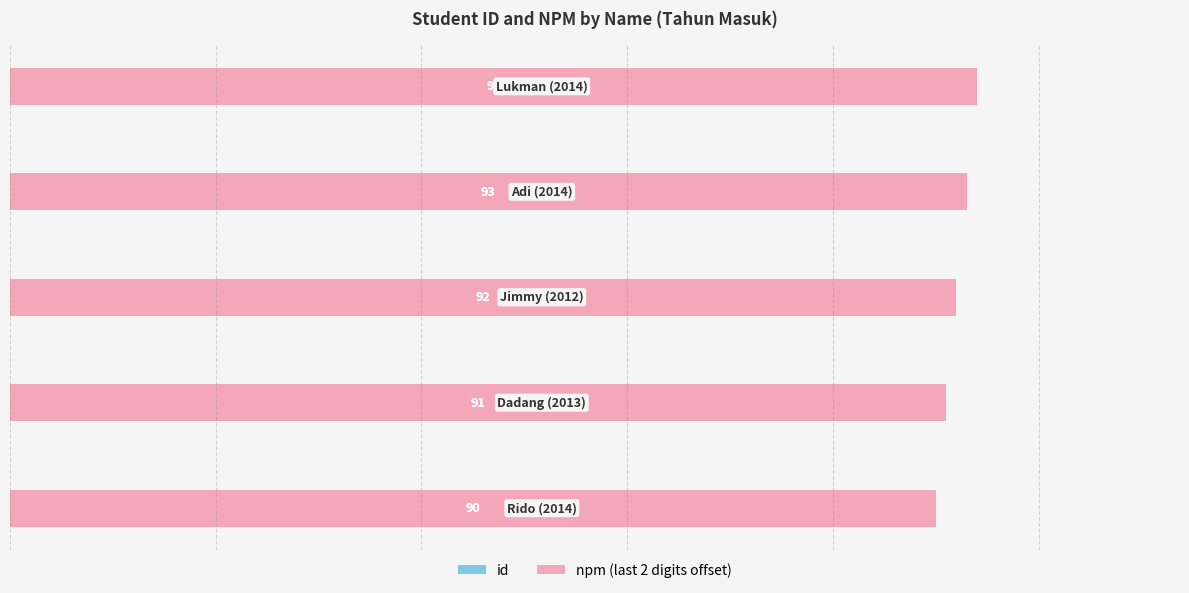

Rank the series by their maximum value, from highest to lowest.

id, npm (last 2 digits offset)